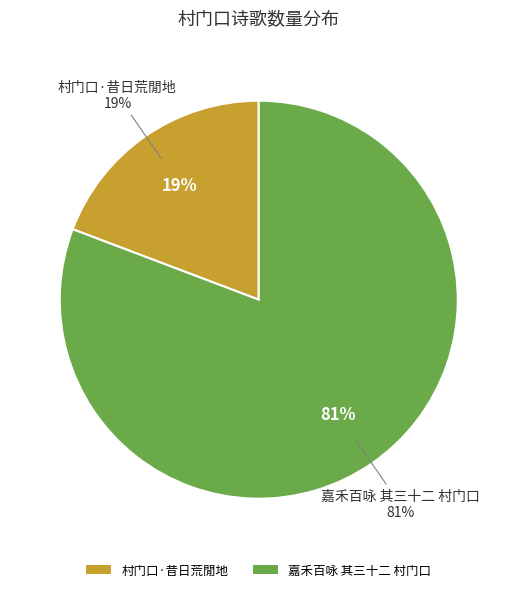

Does 嘉禾百咏 其三十二 村门口 represent more than half of the total?

Yes